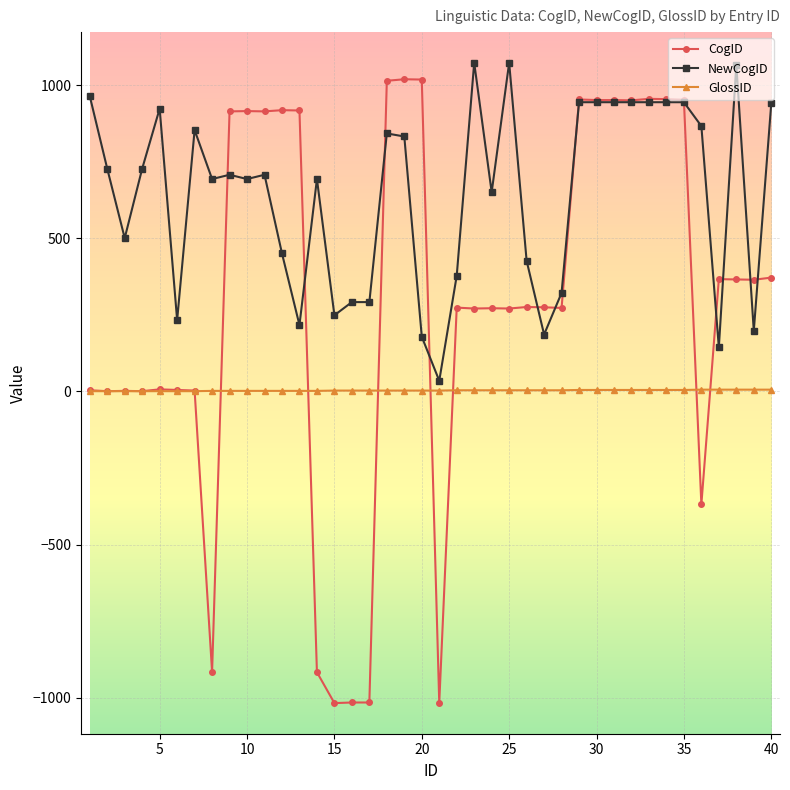

Which series has the widest spread of values?

CogID